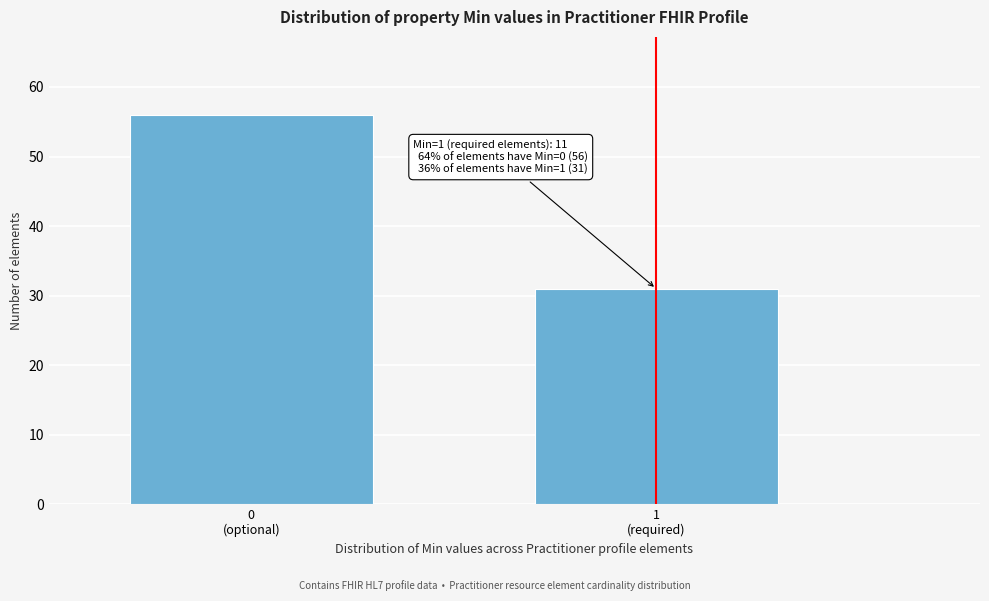

Reading right to left, what are all the values shown in this chart?

31	56